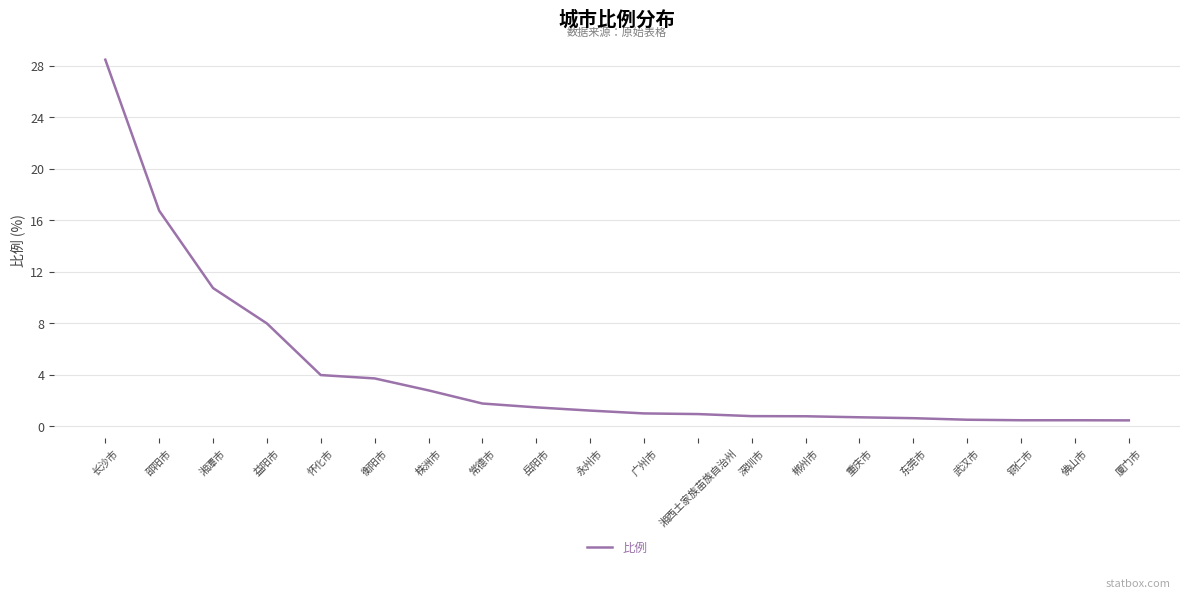

What position from the left is 益阳市?

4